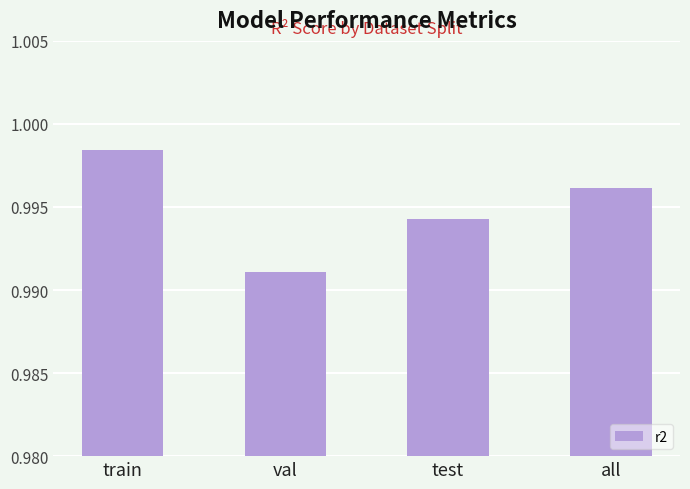

The value at all is 1.4. True or false?

False